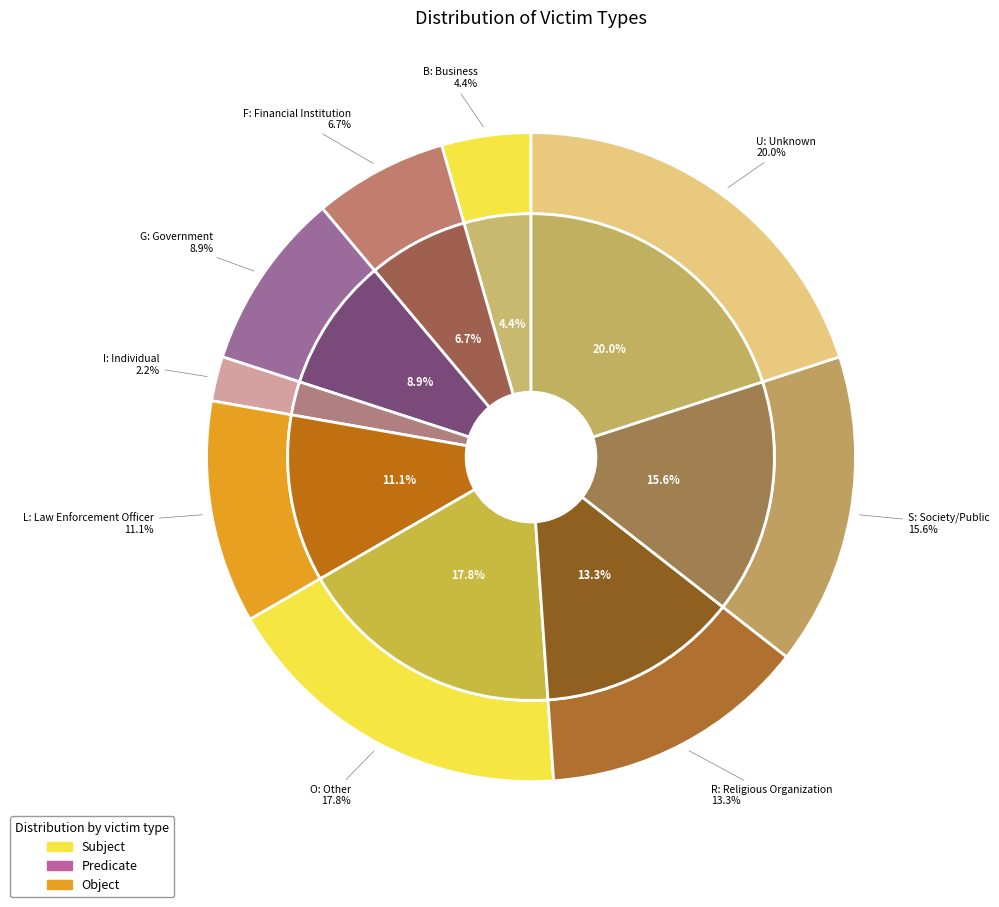

Count the number of slices in the pie.

9